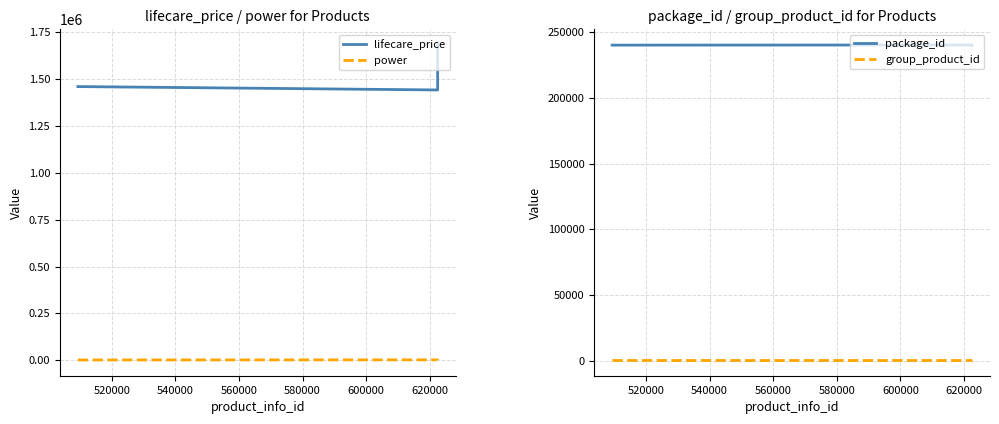

At how many categories does at least one series exceed 1623090?

1